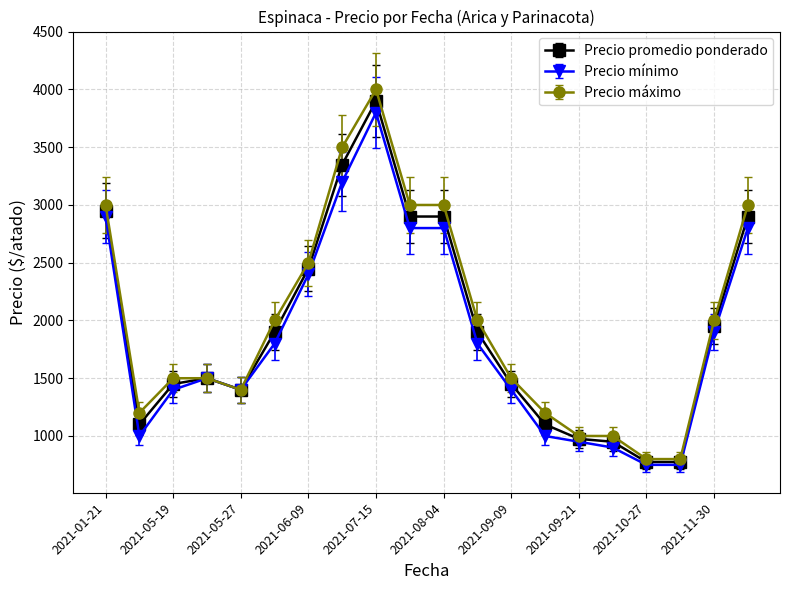

What is the lowest value of the Precio mínimo series?

750